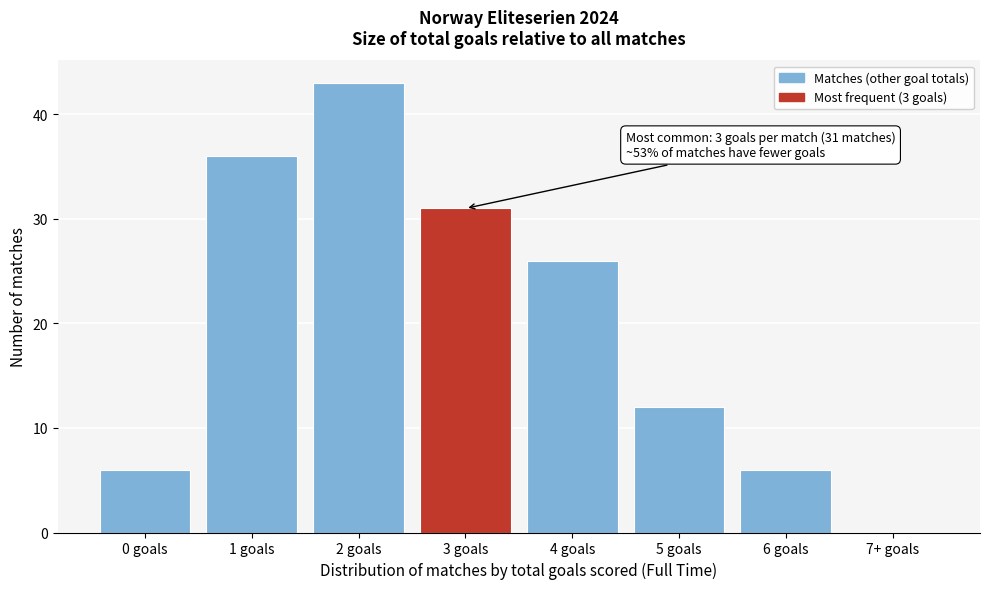

What is the greatest value displayed?

43